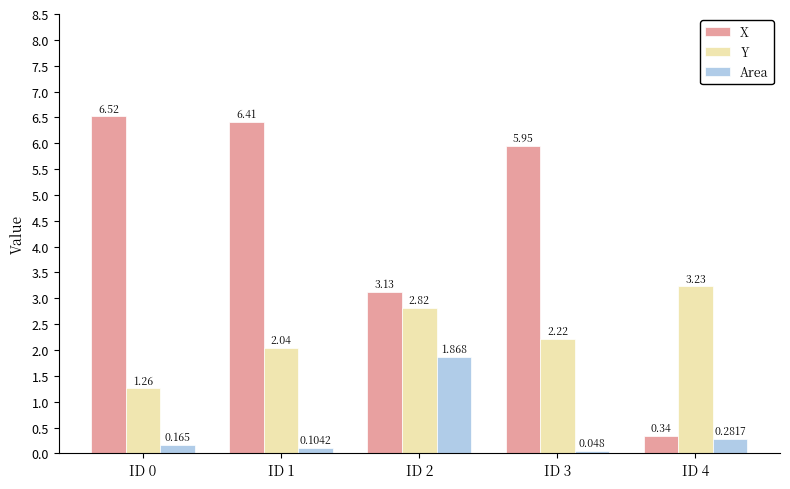

How many groups of bars are there?

5